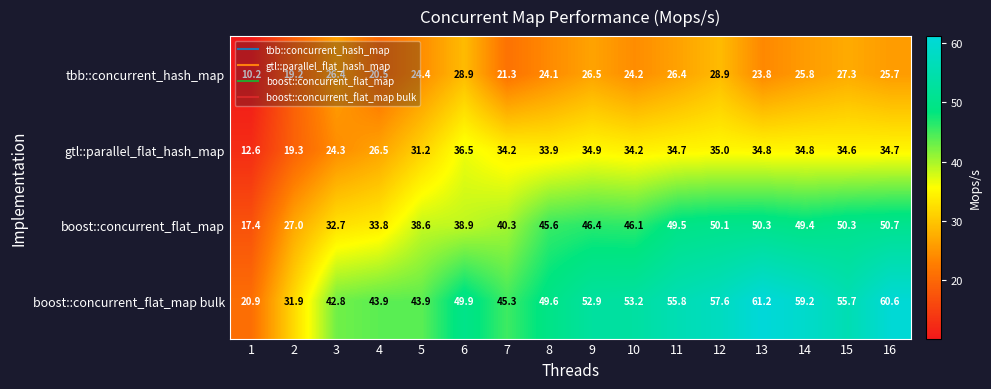

How many data points in boost::concurrent_flat_map bulk are above 52?

8